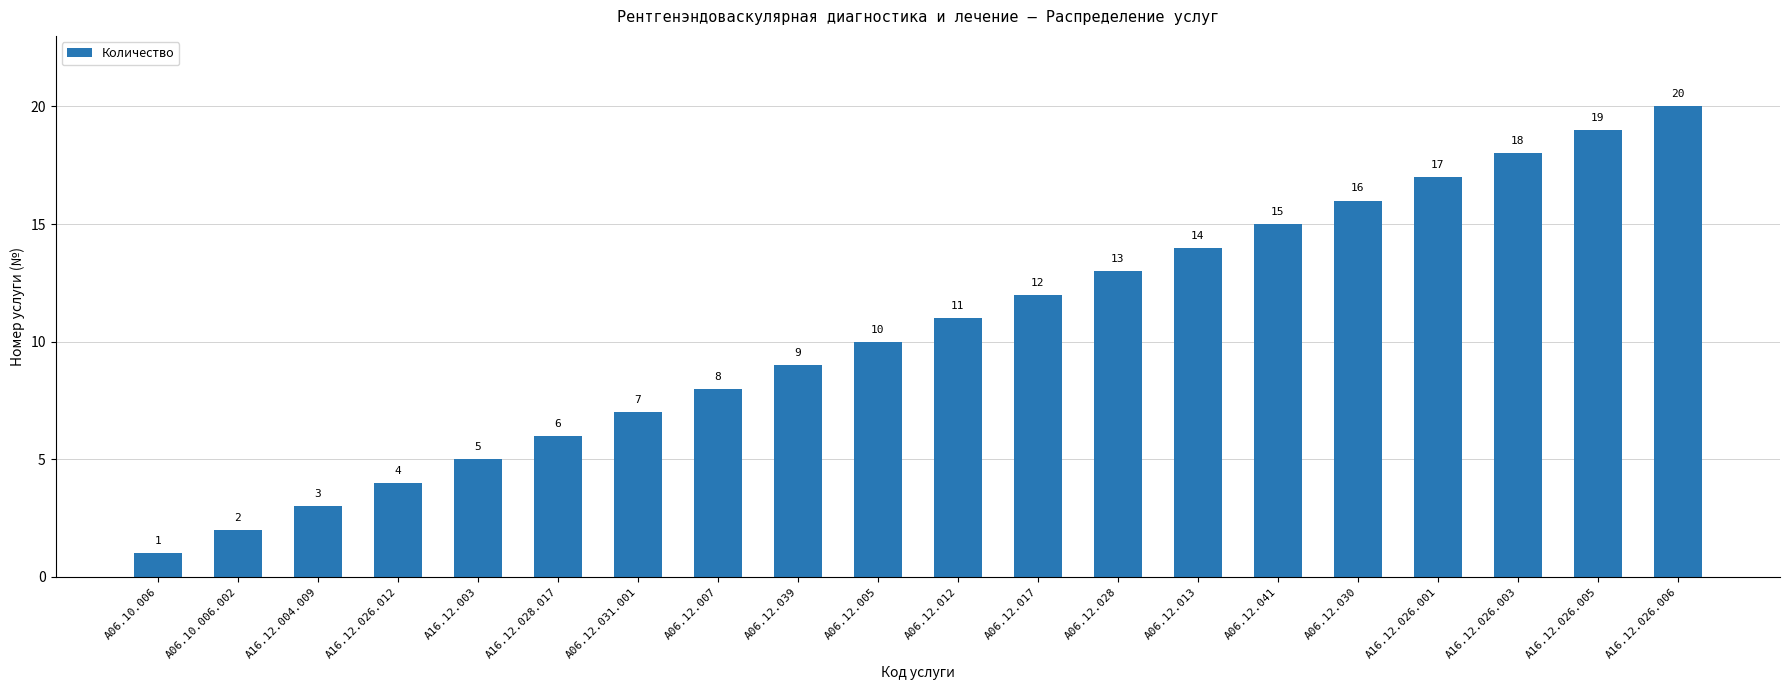

Where is the data nearest to the value 10?

A06.12.005